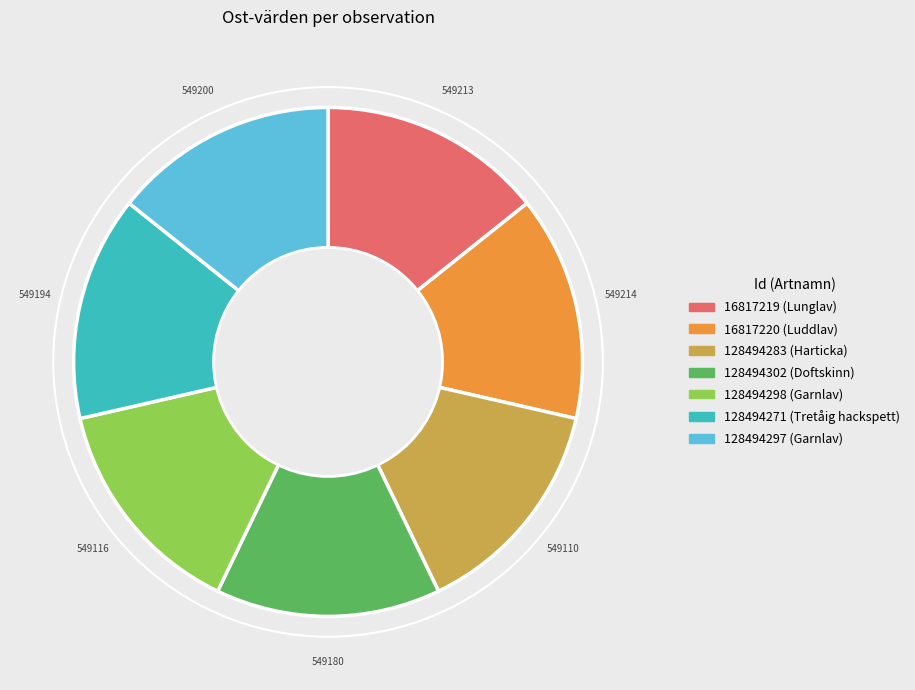

Approximately how many times larger is the value at 16817219 compared to 128494297?

1.0